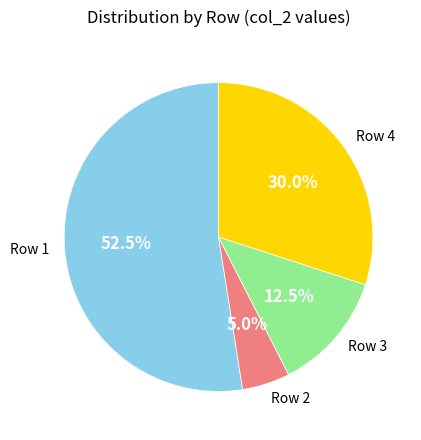

What is the ratio of the value at Row 4 to the value at Row 3?

2.4